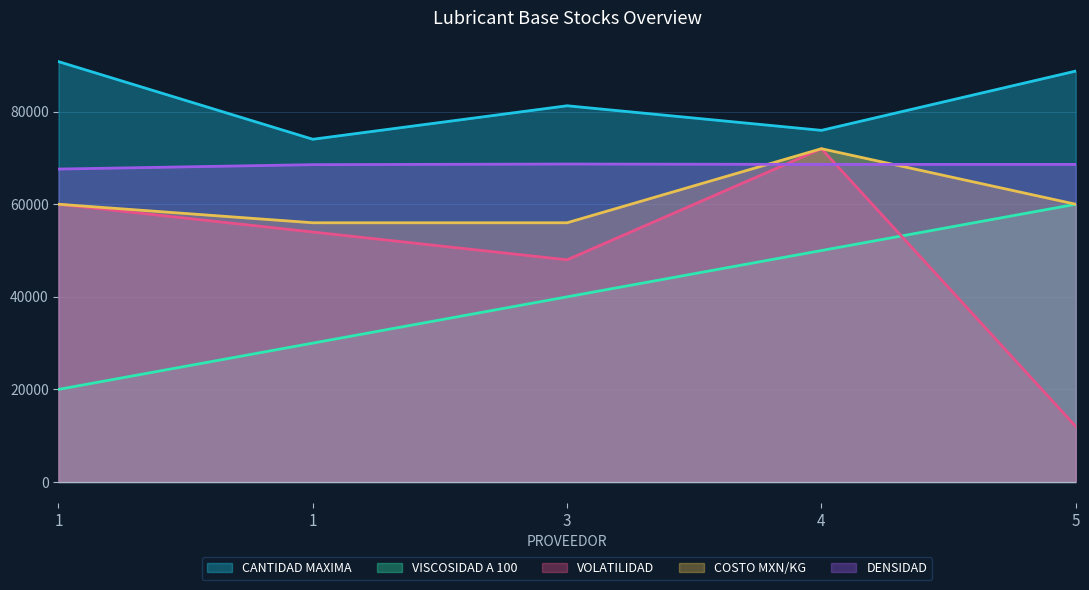

Rank the series by their maximum value, from lowest to highest.

VISCOSIDAD A 100, DENSIDAD, VOLATILIDAD, COSTO MXN/KG, CANTIDAD MAXIMA